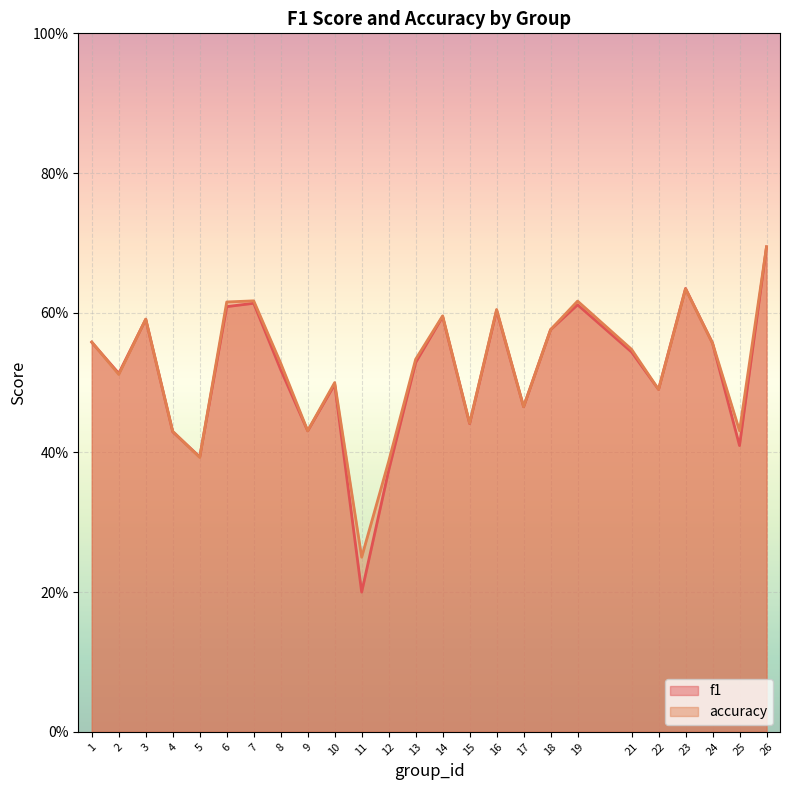

Reading left to right, what are all the values shown in this chart?

f1: 1=0.6	2=0.5	3=0.6	4=0.4	5=0.4	6=0.6	7=0.6	8=0.5	9=0.4	10=0.5	11=0.2	12=0.4	13=0.5	14=0.6	15=0.4	16=0.6	17=0.5	18=0.6	19=0.6	21=0.5	22=0.5	23=0.6	24=0.6	25=0.4	26=0.7
accuracy: 1=0.6	2=0.5	3=0.6	4=0.4	5=0.4	6=0.6	7=0.6	8=0.5	9=0.4	10=0.5	11=0.2	12=0.4	13=0.5	14=0.6	15=0.4	16=0.6	17=0.5	18=0.6	19=0.6	21=0.5	22=0.5	23=0.6	24=0.6	25=0.4	26=0.7